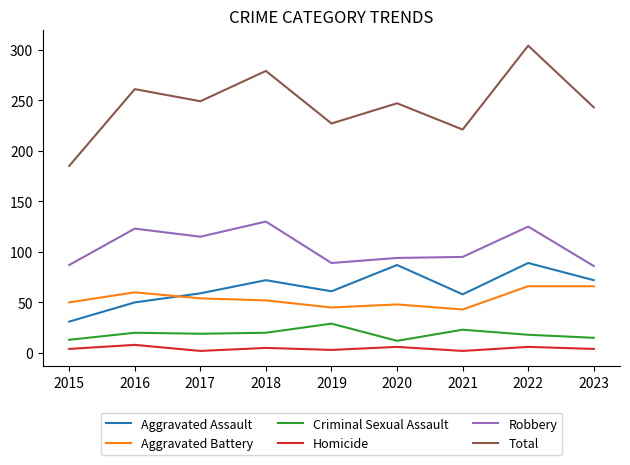

Where is the first local maximum for Robbery?

2016